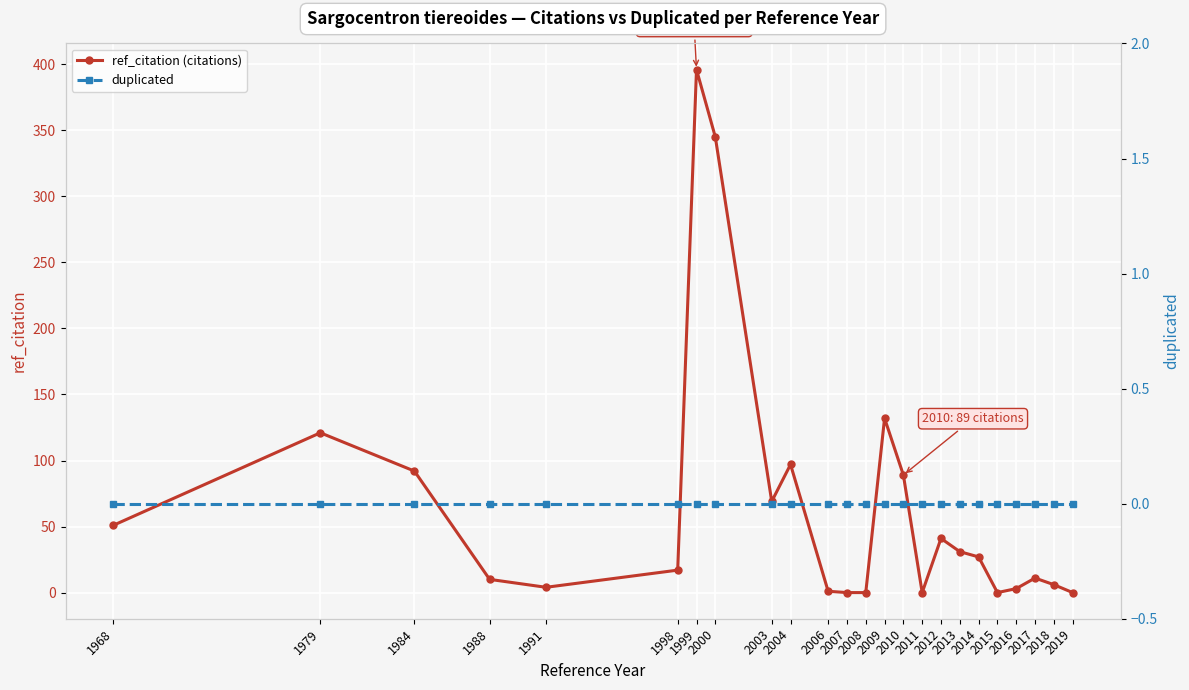

Rank the categories by ref_citation (citations) value from highest to lowest.

1999, 2000, 2009, 1979, 2004, 1984, 2010, 2003, 1968, 2012, 2013, 2014, 1998, 2017, 1988, 2018, 1991, 2016, 2006, 2007, 2008, 2011, 2015, 2019